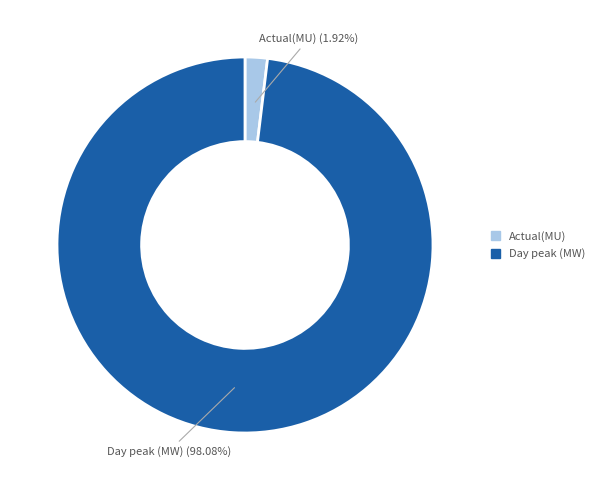

Does Day peak (MW) account for over 50% of the chart?

Yes